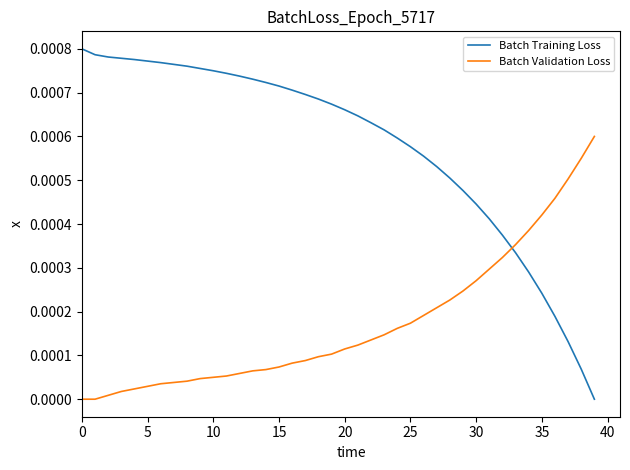

Which series has the largest total across all categories?

Batch Training Loss